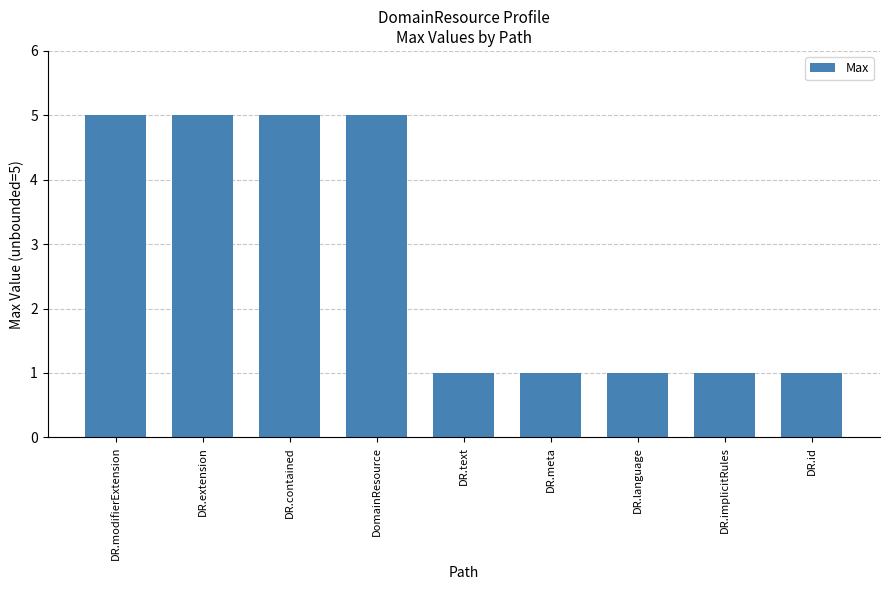

How many data points does each series have?

9